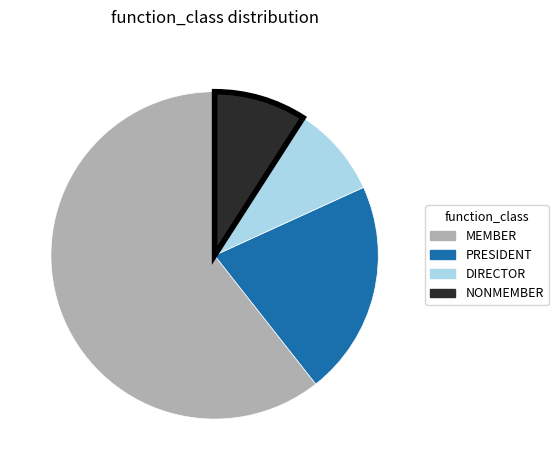

Is there a majority slice in this chart?

Yes